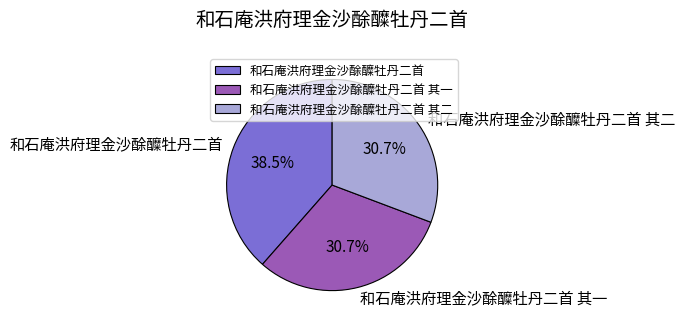

To the nearest percent, what is the difference between the largest and smallest slice percentages?

8%